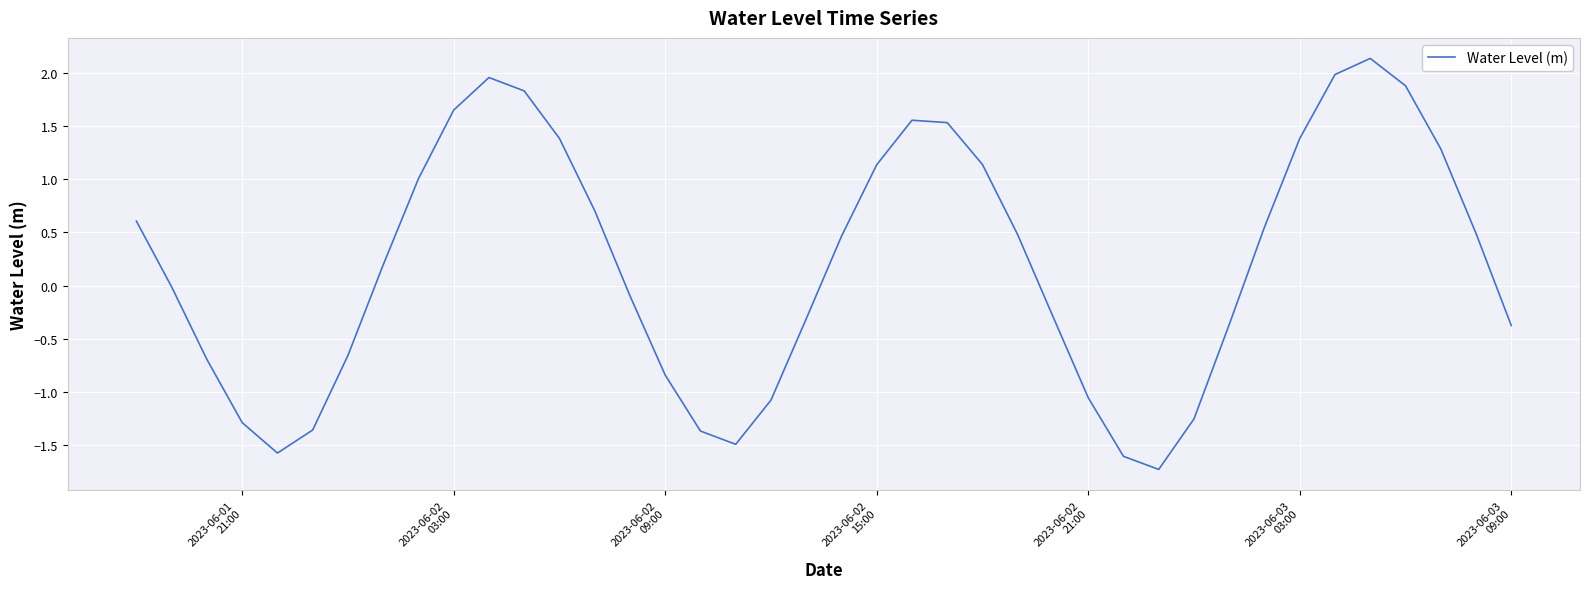

What is the difference between the maximum and minimum values?

3.9